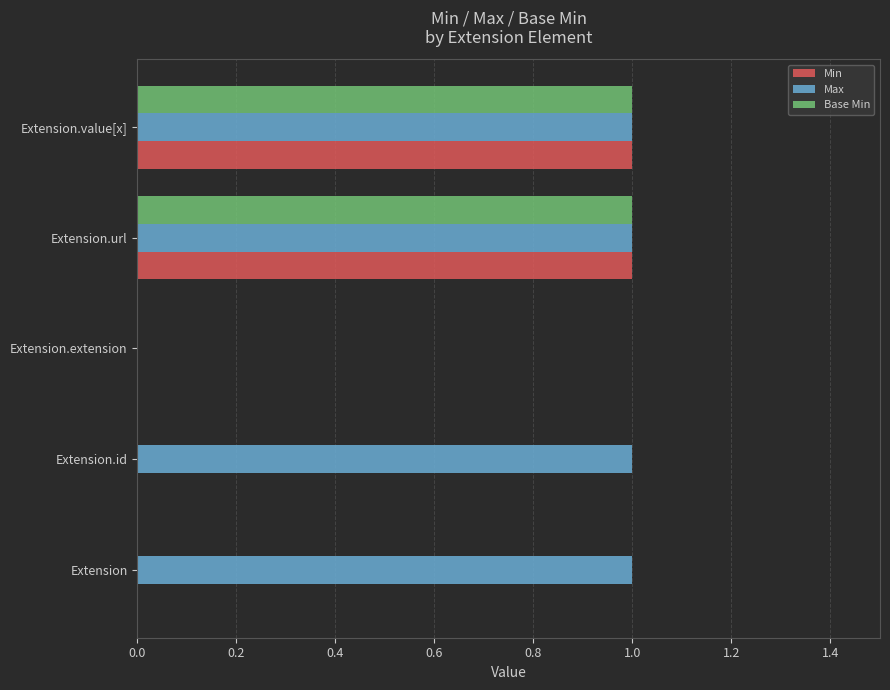

The value of Max at Extension.extension is 0. True or false?

True